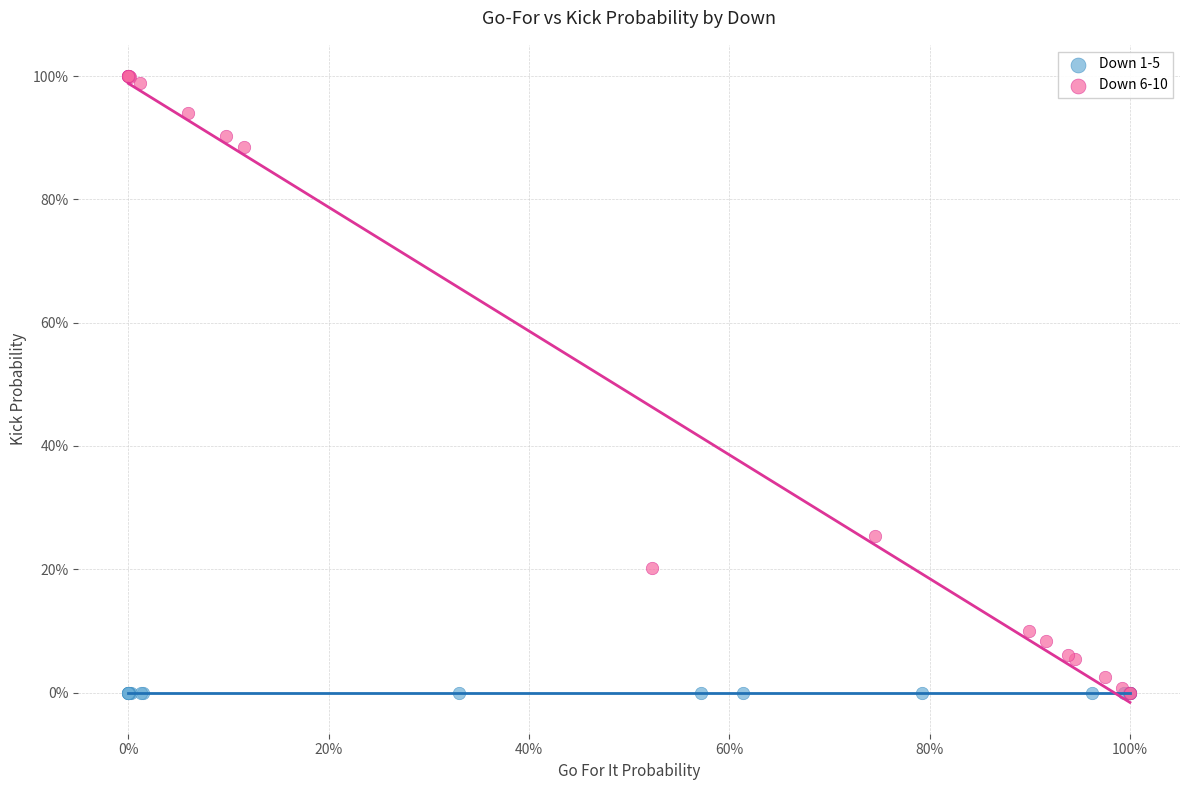

What are all the series names shown in the legend?

Down 1-5, Down 6-10